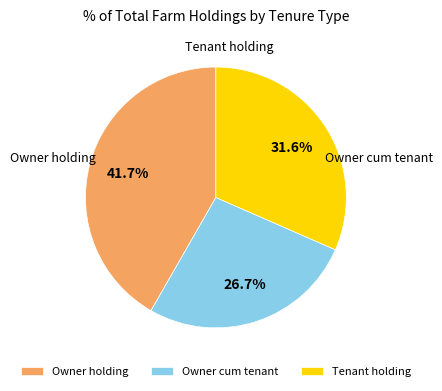

To the nearest percent, what portion does Owner cum tenant represent?

27%